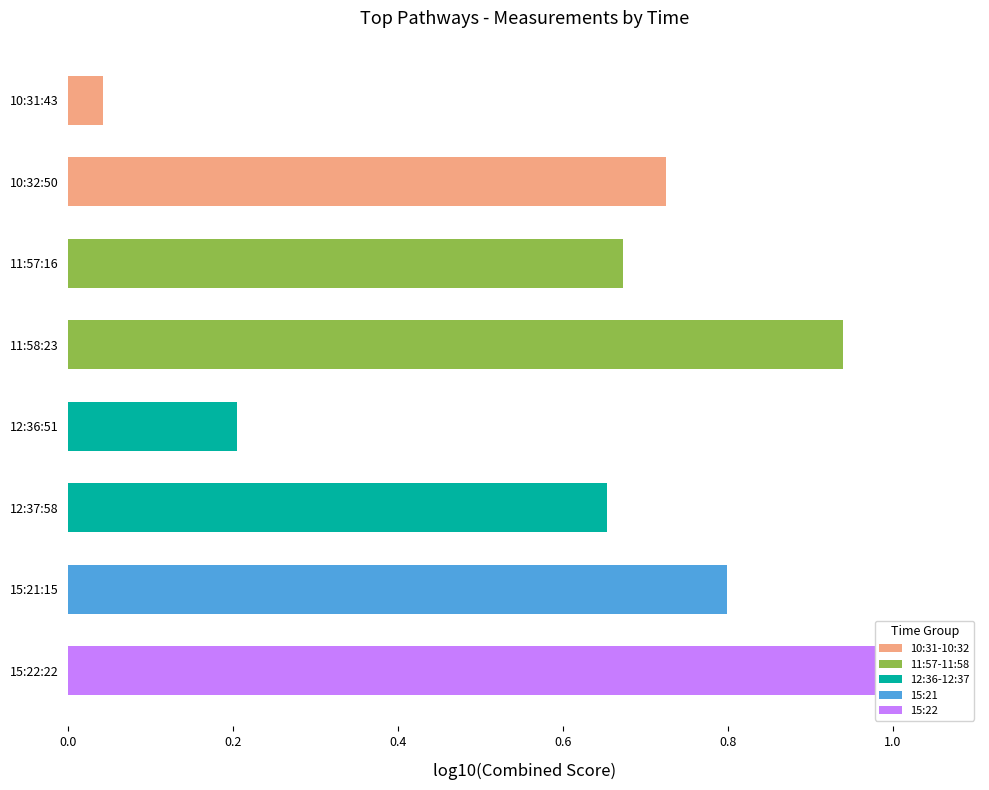

What is the average value?

0.6